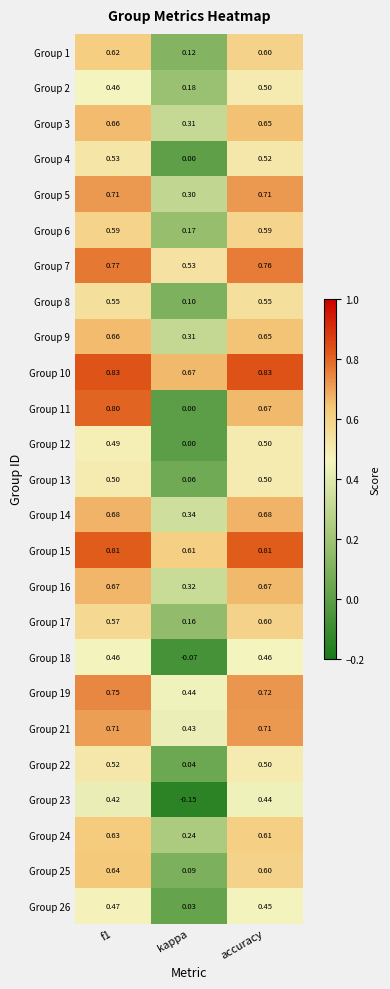

At how many categories does at least one series exceed 0?

3